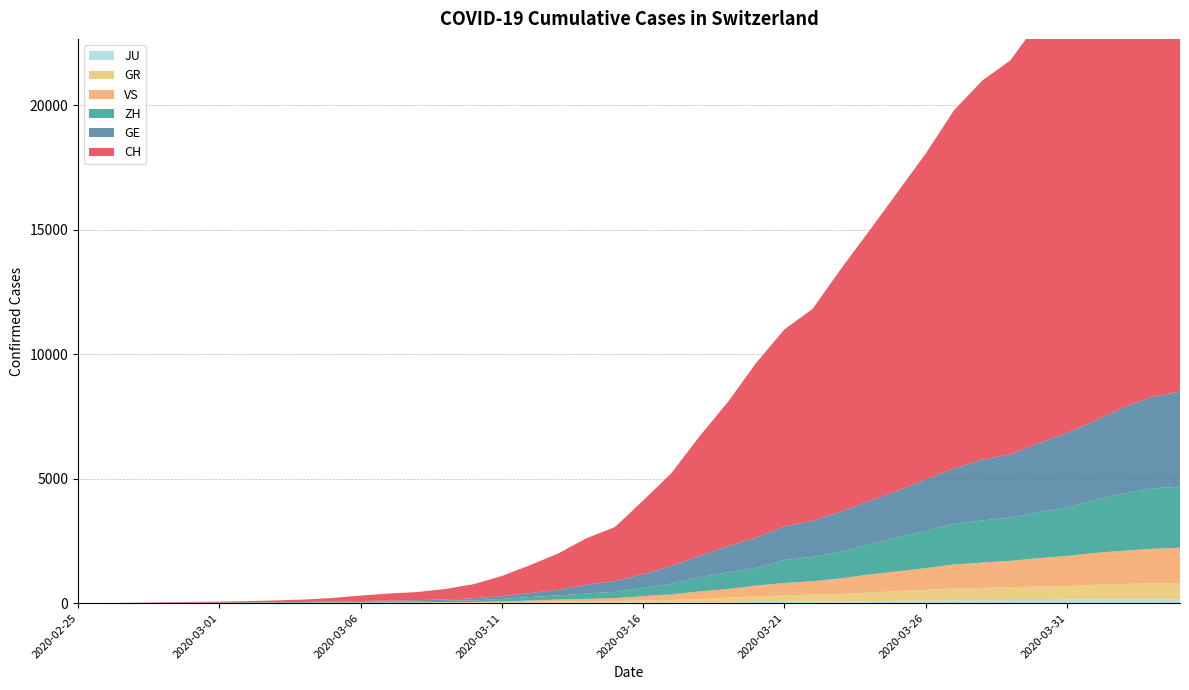

Reading left to right, extract all data points from this chart.

CH: 2020-02-25=0	2020-02-26=4	2020-02-27=8	2020-02-28=20	2020-02-29=30	2020-03-01=36	2020-03-02=50	2020-03-03=69	2020-03-04=97	2020-03-05=142	2020-03-06=219	2020-03-07=280	2020-03-08=327	2020-03-09=419	2020-03-10=570	2020-03-11=807	2020-03-12=1125	2020-03-13=1463	2020-03-14=1870	2020-03-15=2165	2020-03-16=2959	2020-03-17=3727	2020-03-18=4807	2020-03-19=5794	2020-03-20=7022	2020-03-21=7915	2020-03-22=8509	2020-03-23=9749	2020-03-24=10853	2020-03-25=11994	2020-03-26=13085	2020-03-27=14388	2020-03-28=15229	2020-03-29=15831	2020-03-30=16951	2020-03-31=17876	2020-04-01=18940	2020-04-02=20034	2020-04-03=21011	2020-04-04=21587
GE: 2020-02-25=0	2020-02-26=1	2020-02-27=1	2020-02-28=5	2020-02-29=9	2020-03-01=10	2020-03-02=11	2020-03-03=14	2020-03-04=16	2020-03-05=20	2020-03-06=30	2020-03-07=43	2020-03-08=45	2020-03-09=60	2020-03-10=80	2020-03-11=114	2020-03-12=155	2020-03-13=227	2020-03-14=351	2020-03-15=435	2020-03-16=556	2020-03-17=710	2020-03-18=863	2020-03-19=1041	2020-03-20=1212	2020-03-21=1350	2020-03-22=1453	2020-03-23=1611	2020-03-24=1729	2020-03-25=1870	2020-03-26=2073	2020-03-27=2231	2020-03-28=2436	2020-03-29=2547	2020-03-30=2761	2020-03-31=3003	2020-04-01=3180	2020-04-02=3469	2020-04-03=3678	2020-04-04=3816
ZH: 2020-02-25=0	2020-02-26=0	2020-02-27=2	2020-02-28=2	2020-02-29=6	2020-03-01=7	2020-03-02=10	2020-03-03=13	2020-03-04=15	2020-03-05=23	2020-03-06=29	2020-03-07=34	2020-03-08=40	2020-03-09=49	2020-03-10=62	2020-03-11=101	2020-03-12=140	2020-03-13=163	2020-03-14=218	2020-03-15=250	2020-03-16=326	2020-03-17=429	2020-03-18=568	2020-03-19=679	2020-03-20=711	2020-03-21=922	2020-03-22=981	2020-03-23=1070	2020-03-24=1216	2020-03-25=1362	2020-03-26=1494	2020-03-27=1621	2020-03-28=1695	2020-03-29=1727	2020-03-30=1853	2020-03-31=1941	2020-04-01=2130	2020-04-02=2294	2020-04-03=2422	2020-04-04=2455
GR: 2020-02-25=0	2020-02-26=2	2020-02-27=2	2020-02-28=6	2020-02-29=6	2020-03-01=6	2020-03-02=9	2020-03-03=9	2020-03-04=12	2020-03-05=14	2020-03-06=16	2020-03-07=17	2020-03-08=18	2020-03-09=18	2020-03-10=22	2020-03-11=31	2020-03-12=43	2020-03-13=53	2020-03-14=56	2020-03-15=71	2020-03-16=84	2020-03-17=101	2020-03-18=128	2020-03-19=182	2020-03-20=226	2020-03-21=258	2020-03-22=284	2020-03-23=300	2020-03-24=343	2020-03-25=393	2020-03-26=433	2020-03-27=474	2020-03-28=495	2020-03-29=519	2020-03-30=535	2020-03-31=547	2020-04-01=592	2020-04-02=622	2020-04-03=649	2020-04-04=657
VS: 2020-02-25=0	2020-02-26=0	2020-02-27=0	2020-02-28=1	2020-02-29=1	2020-03-01=2	2020-03-02=3	2020-03-03=3	2020-03-04=4	2020-03-05=5	2020-03-06=6	2020-03-07=7	2020-03-08=12	2020-03-09=17	2020-03-10=22	2020-03-11=30	2020-03-12=53	2020-03-13=76	2020-03-14=98	2020-03-15=115	2020-03-16=172	2020-03-17=225	2020-03-18=312	2020-03-19=349	2020-03-20=436	2020-03-21=498	2020-03-22=535	2020-03-23=628	2020-03-24=728	2020-03-25=793	2020-03-26=874	2020-03-27=968	2020-03-28=1017	2020-03-29=1055	2020-03-30=1144	2020-03-31=1211	2020-04-01=1282	2020-04-02=1334	2020-04-03=1385	2020-04-04=1418
JU: 2020-02-25=0	2020-02-26=0	2020-02-27=1	2020-02-28=1	2020-02-29=1	2020-03-01=1	2020-03-02=1	2020-03-03=2	2020-03-04=2	2020-03-05=4	2020-03-06=4	2020-03-07=5	2020-03-08=5	2020-03-09=7	2020-03-10=7	2020-03-11=7	2020-03-12=12	2020-03-13=17	2020-03-14=18	2020-03-15=19	2020-03-16=25	2020-03-17=29	2020-03-18=32	2020-03-19=36	2020-03-20=44	2020-03-21=54	2020-03-22=61	2020-03-23=69	2020-03-24=82	2020-03-25=92	2020-03-26=100	2020-03-27=114	2020-03-28=119	2020-03-29=127	2020-03-30=128	2020-03-31=140	2020-04-01=145	2020-04-02=149	2020-04-03=149	2020-04-04=154